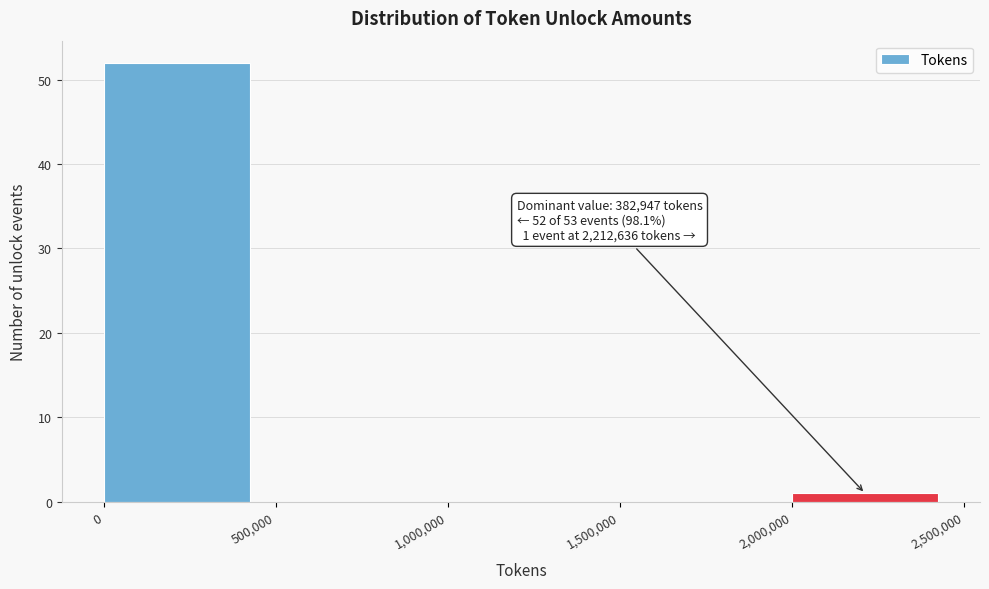

Which range on the x-axis has the tallest bar?

0 to 500,000